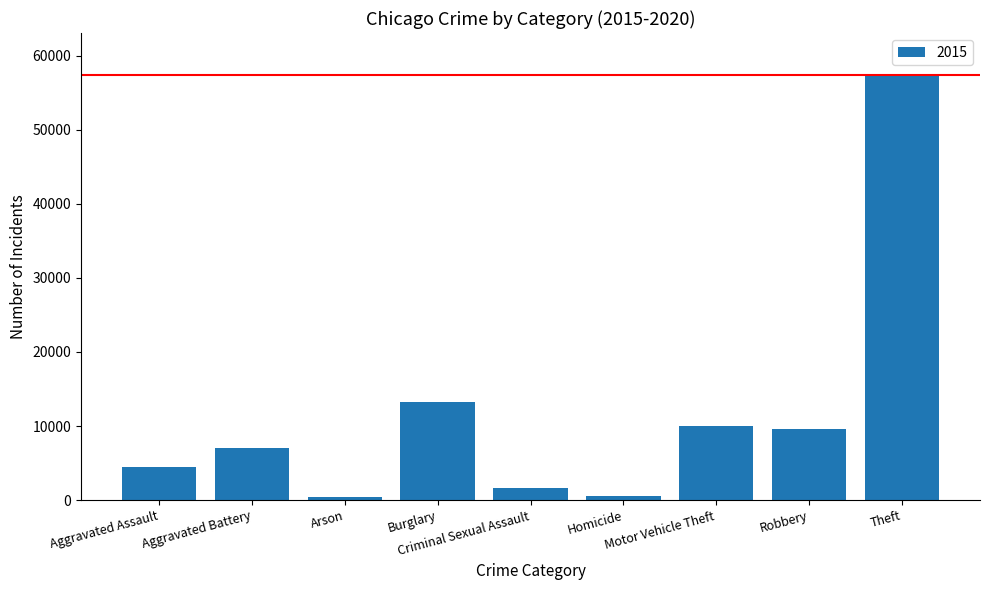

What is the minimum value shown in the chart?

448